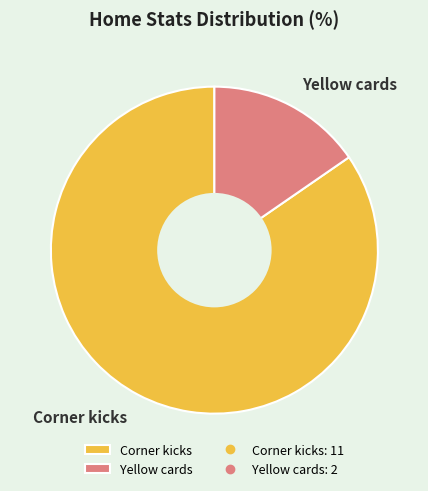

How many slices are in this pie chart?

2